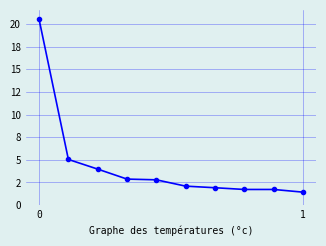

Rank the categories by value from lowest to highest.

9, 8, 7, 6, 5, 4, 3, 2, 1, 0